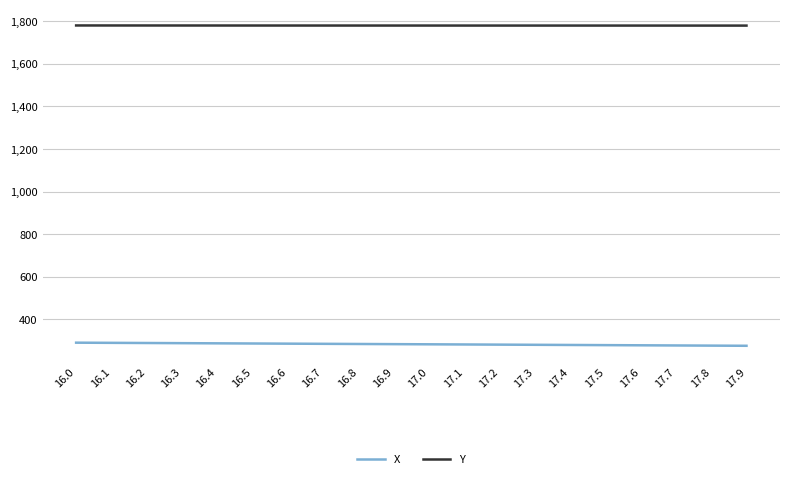

The Y series shows 1779.8 at 16.7. True or false?

True